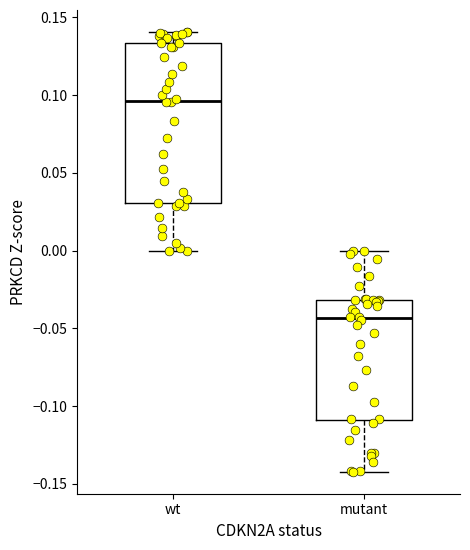

Which box has the highest median line?

wt